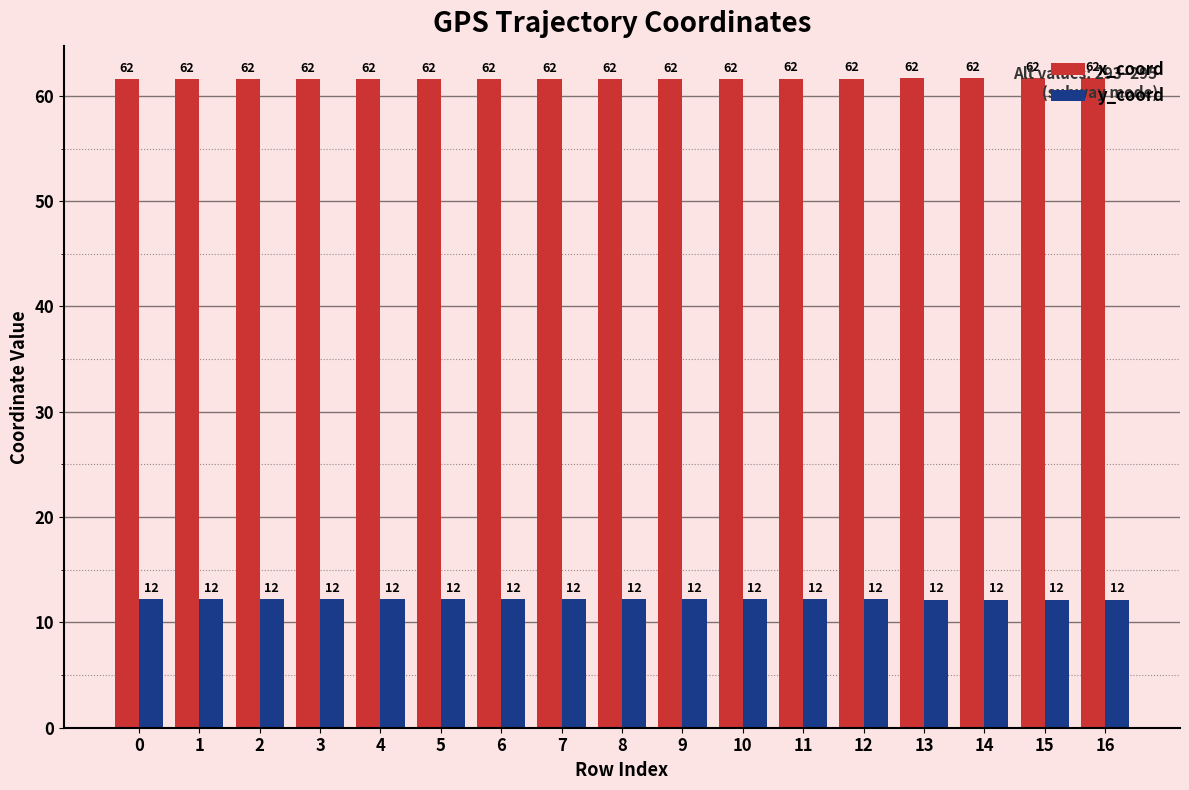

What are all the series names shown in the legend?

x_coord, y_coord